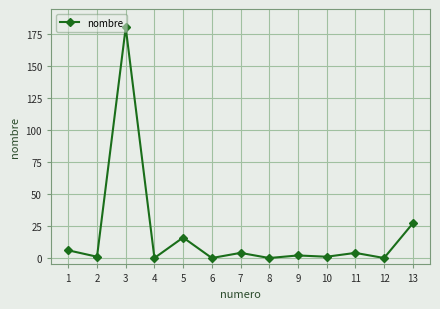

Reading right to left, extract all data points from this chart.

27	0	4	1	2	0	4	0	16	0	180	1	6